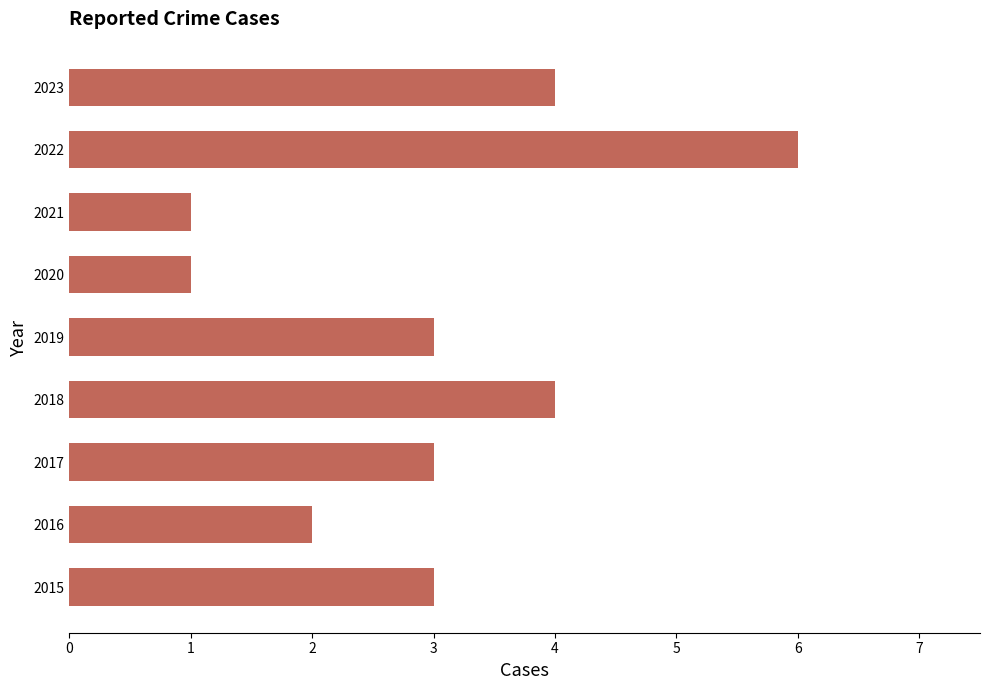

Count the number of categories in the chart.

9